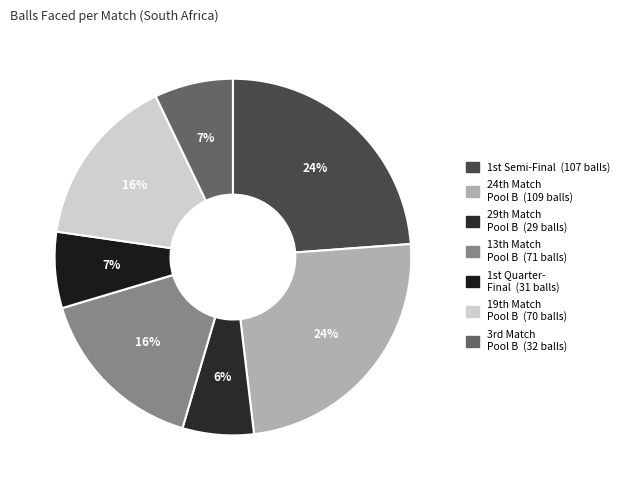

To the nearest percent, what is the average slice percentage?

14%